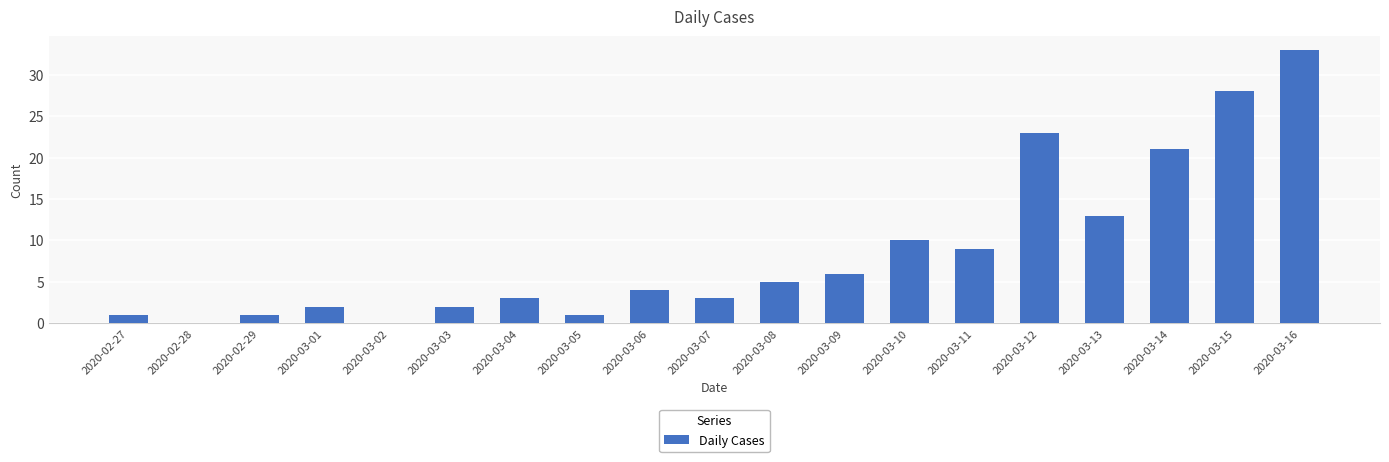

The chart shows a value of 6 at 2020-03-09. True or false?

True